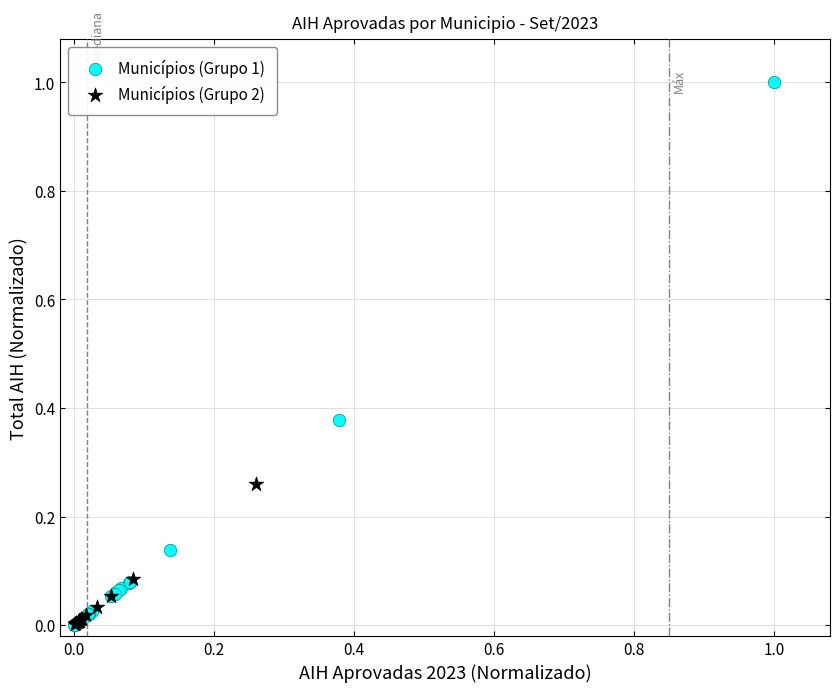

Which series contains the highest Y value?

Municípios (Grupo 1)